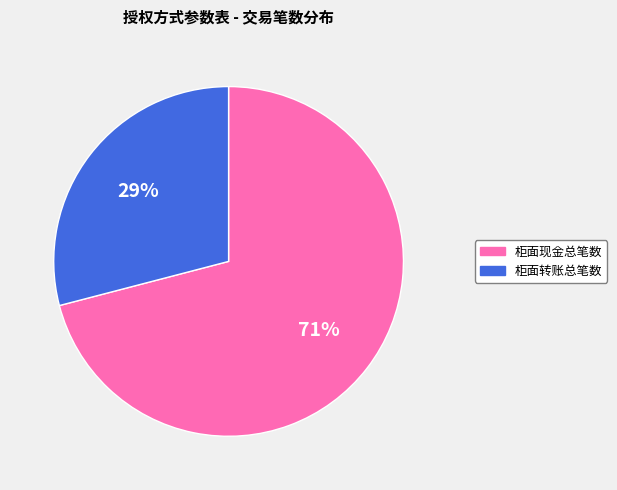

Is there a majority slice in this chart?

Yes